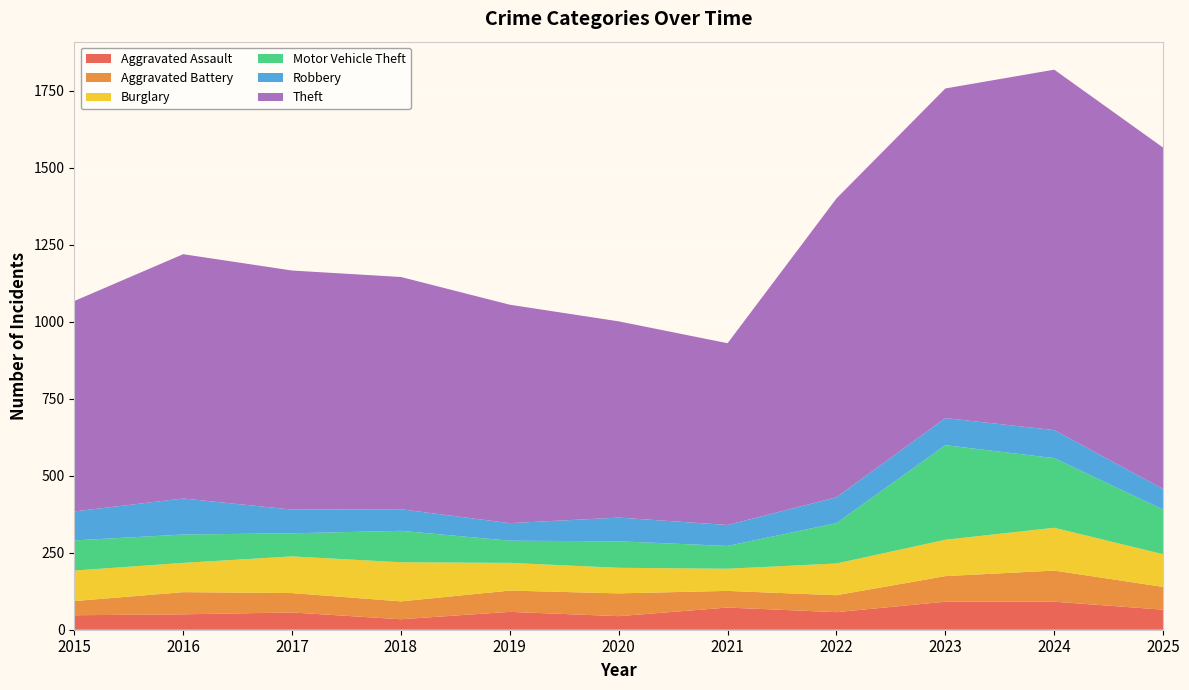

Reading left to right, list all the values displayed in this chart.

Aggravated Assault: 47	50	56	34	58	44	72	57	91	91	65
Aggravated Battery: 46	72	63	58	69	74	54	55	83	101	74
Burglary: 99	95	119	127	90	83	72	103	118	139	106
Motor Vehicle Theft: 98	92	75	102	72	86	74	131	307	226	145
Robbery: 94	117	77	70	57	77	68	84	88	91	67
Theft: 683	793	776	754	709	637	590	970	1070	1170	1108